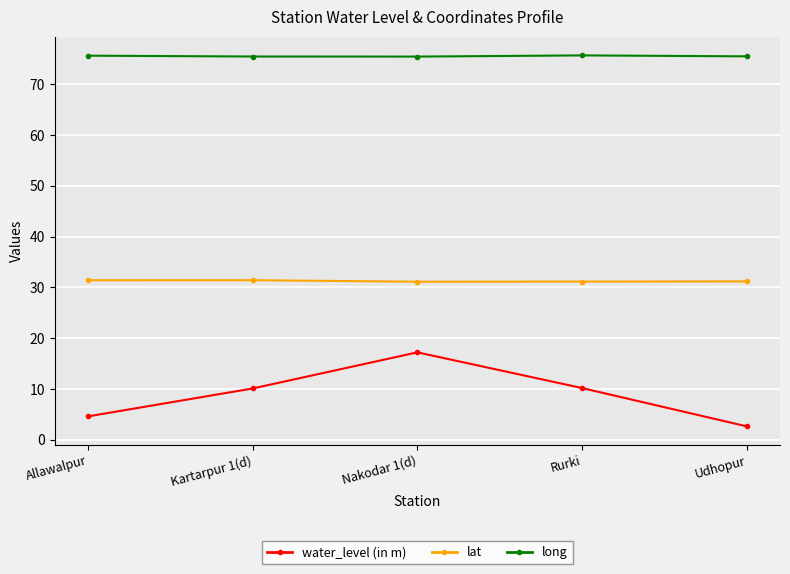

Between Nakodar 1(d) and Rurki, which series saw the biggest shift?

water_level (in m)